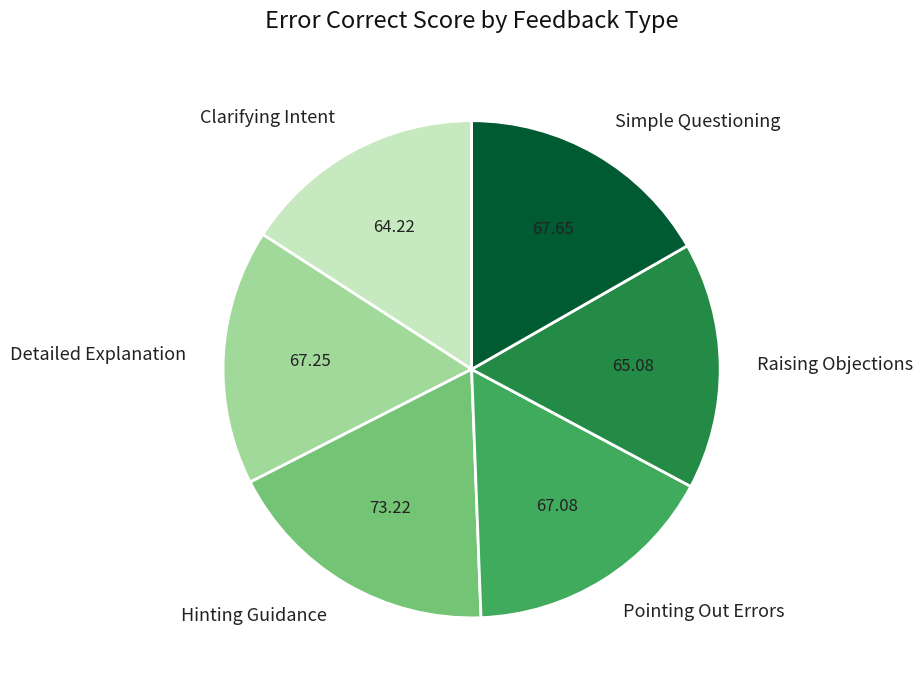

Does any single category account for the majority?

No